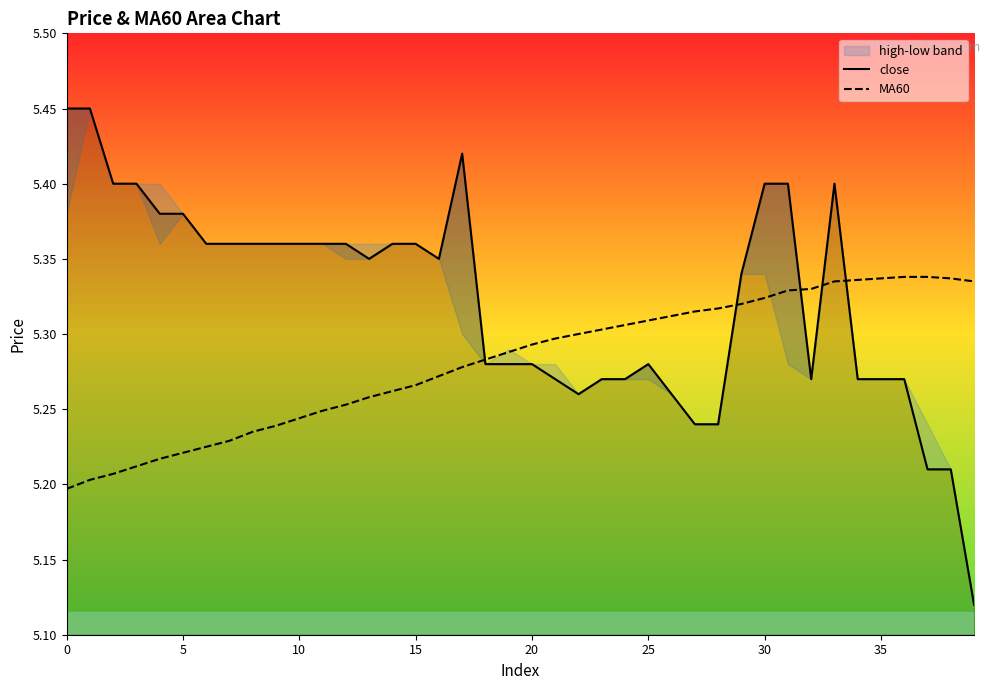

List the series in order of their overall mean, highest first.

close, MA60